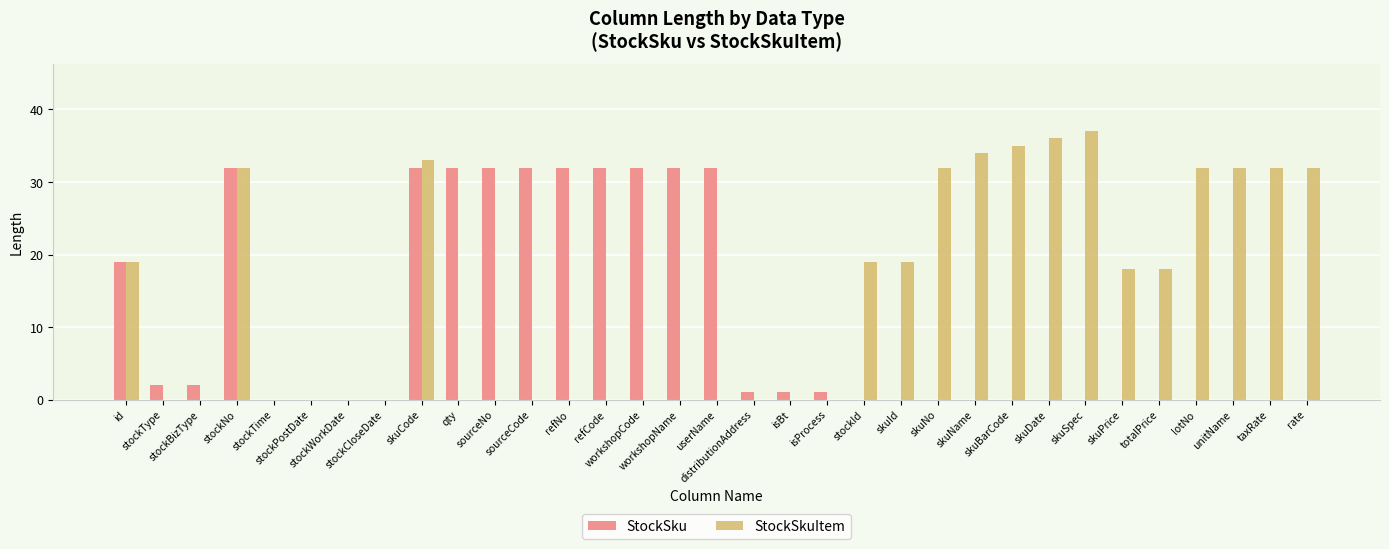

Reading left to right, extract all data points from this chart.

StockSku: id=19	stockType=2	stockBizType=2	stockNo=32	stockTime=0	stockPostDate=0	stockWorkDate=0	stockCloseDate=0	skuCode=32	qty=32	sourceNo=32	sourceCode=32	refNo=32	refCode=32	workshopCode=32	workshopName=32	userName=32	distributionAddress=1	isBt=1	isProcess=1	stockId=0	skuId=0	skuNo=0	skuName=0	skuBarCode=0	skuDate=0	skuSpec=0	skuPrice=0	totalPrice=0	lotNo=0	unitName=0	taxRate=0	rate=0
StockSkuItem: id=19	stockType=0	stockBizType=0	stockNo=32	stockTime=0	stockPostDate=0	stockWorkDate=0	stockCloseDate=0	skuCode=33	qty=0	sourceNo=0	sourceCode=0	refNo=0	refCode=0	workshopCode=0	workshopName=0	userName=0	distributionAddress=0	isBt=0	isProcess=0	stockId=19	skuId=19	skuNo=32	skuName=34	skuBarCode=35	skuDate=36	skuSpec=37	skuPrice=18	totalPrice=18	lotNo=32	unitName=32	taxRate=32	rate=32